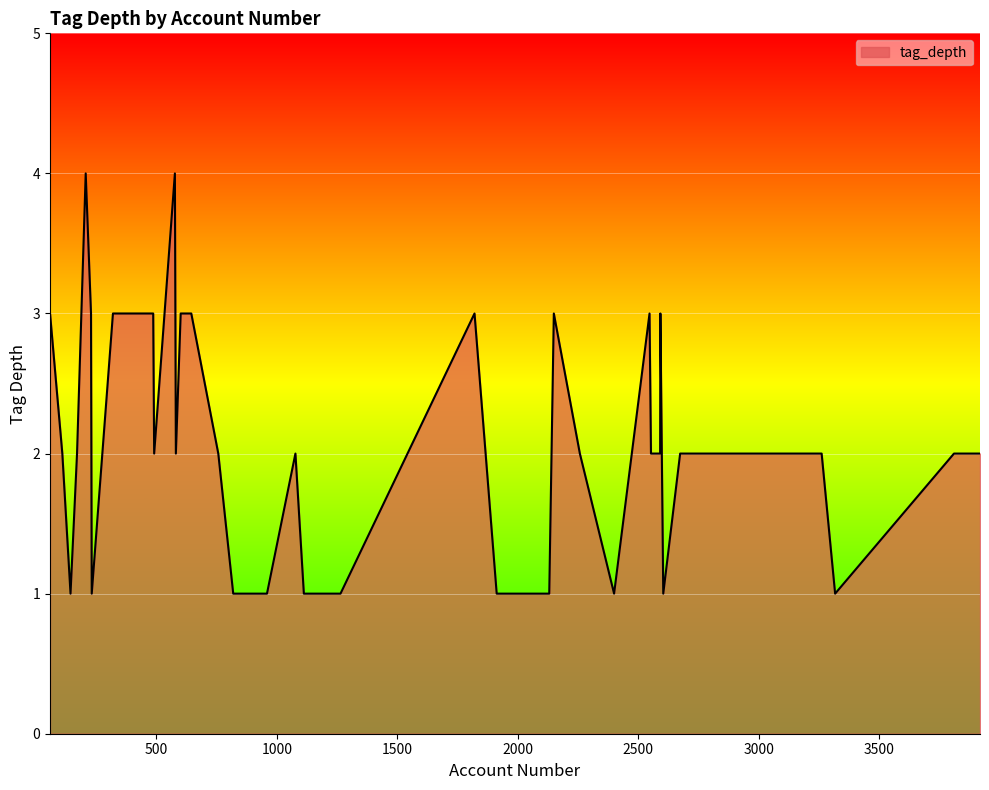

What is the greatest value displayed?

4